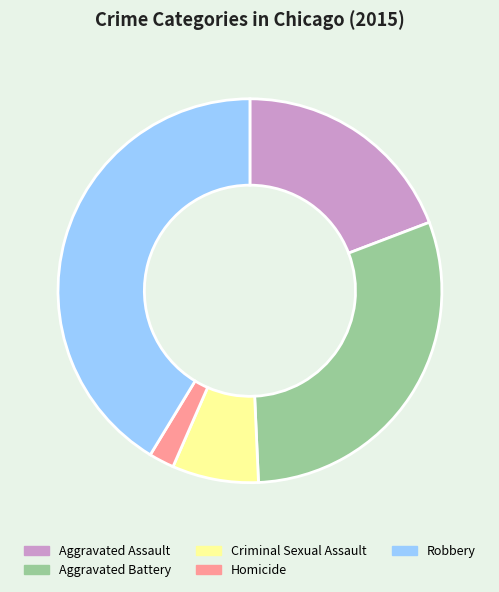

What is the ratio of the value at Criminal Sexual Assault to the value at Robbery?

0.2